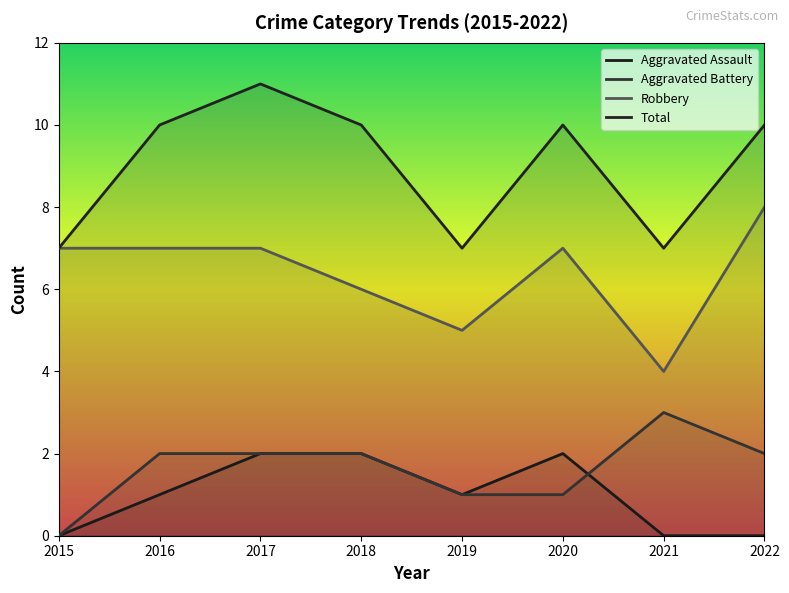

Reading right to left, list all the values displayed in this chart.

Aggravated Assault: 0	0	2	1	2	2	1	0
Aggravated Battery: 2	3	1	1	2	2	2	0
Robbery: 8	4	7	5	6	7	7	7
Total: 10	7	10	7	10	11	10	7